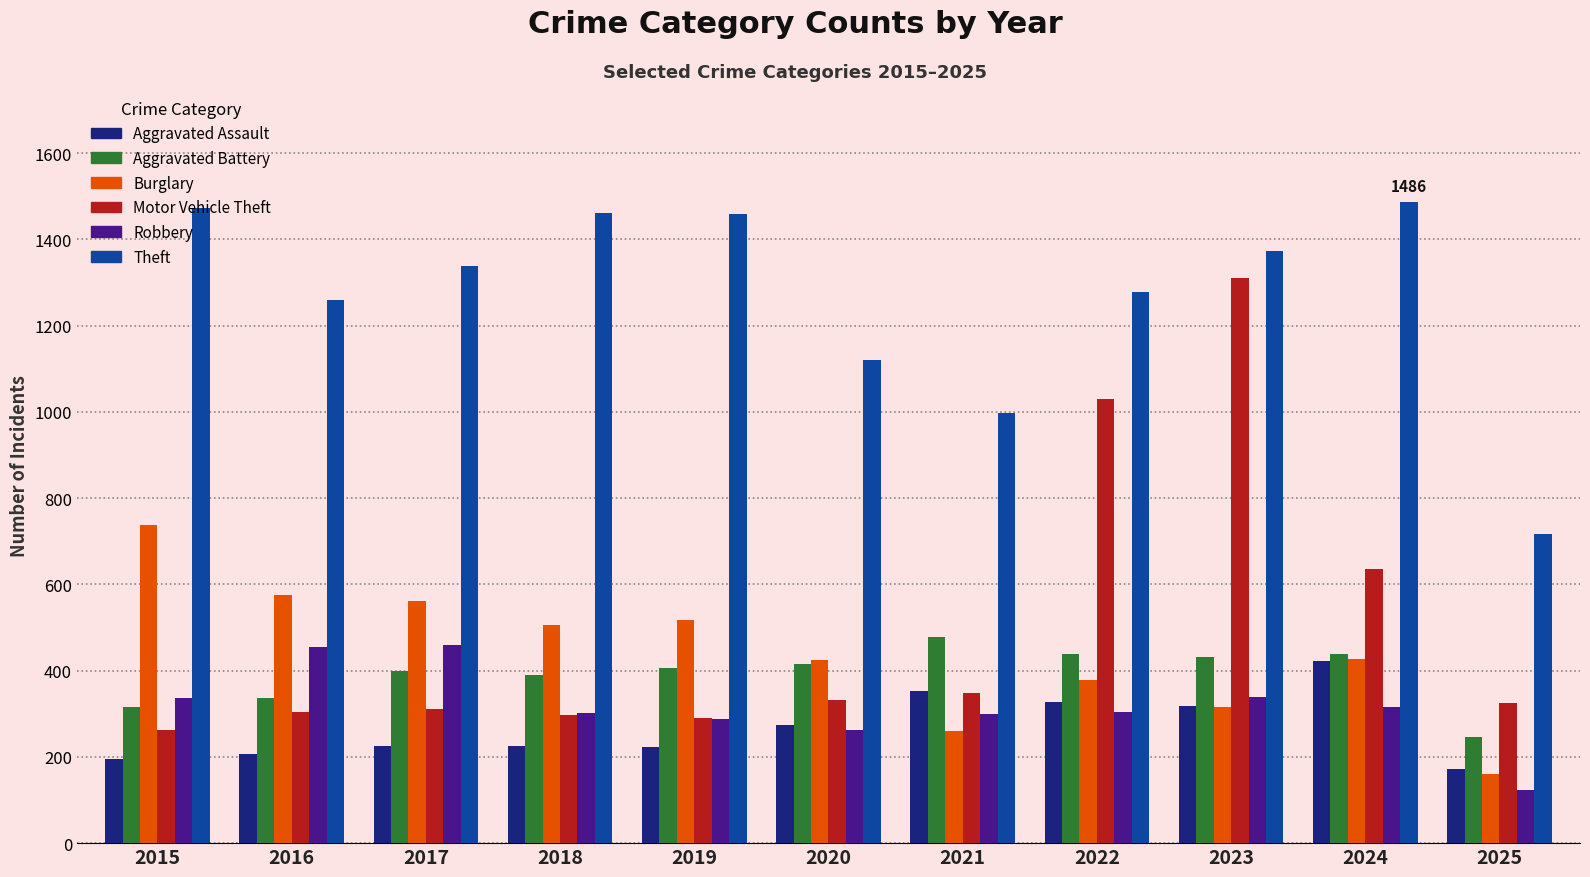

What is the average value of the Robbery series?

317